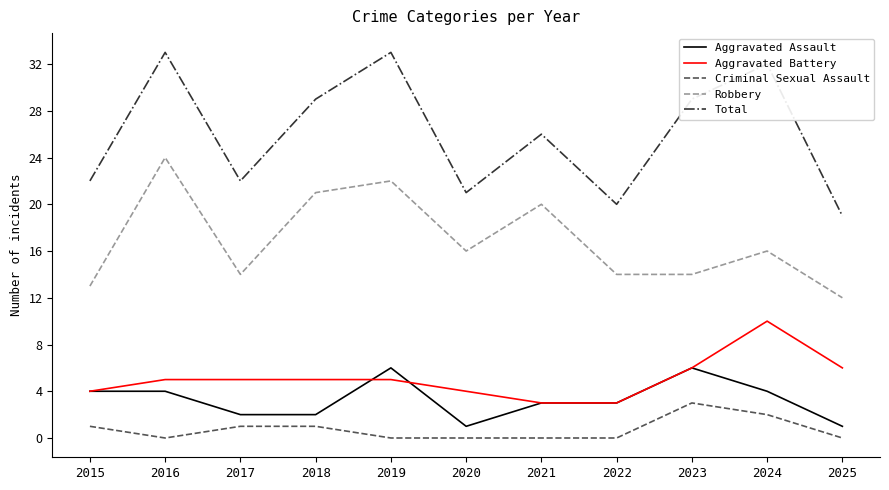

At 2019, list the series in order from largest to smallest.

Total, Robbery, Aggravated Assault, Aggravated Battery, Criminal Sexual Assault